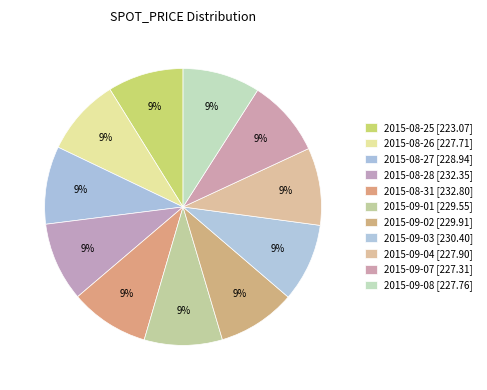

How many segments does this pie chart have?

11